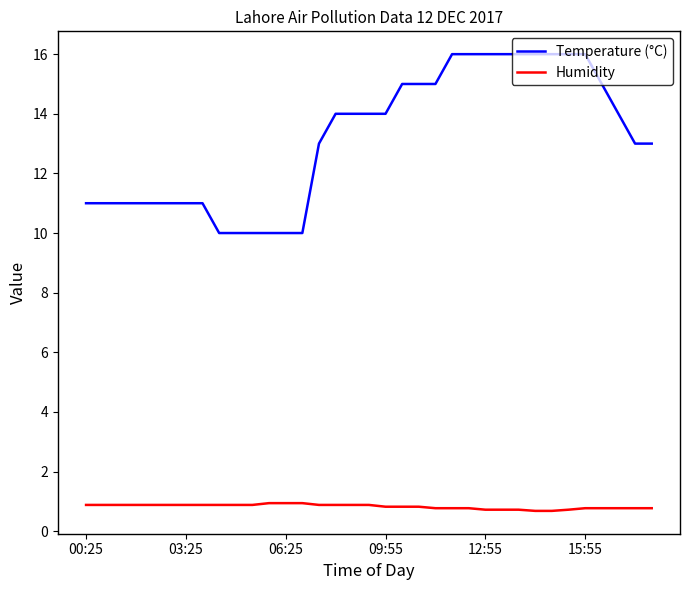

What is the lowest value of the Humidity series?

0.7